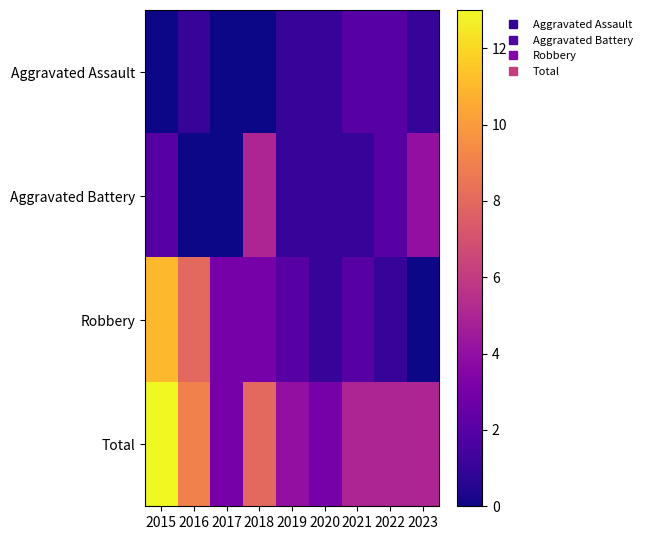

What is the spread (max minus min) of values at 2020?

2